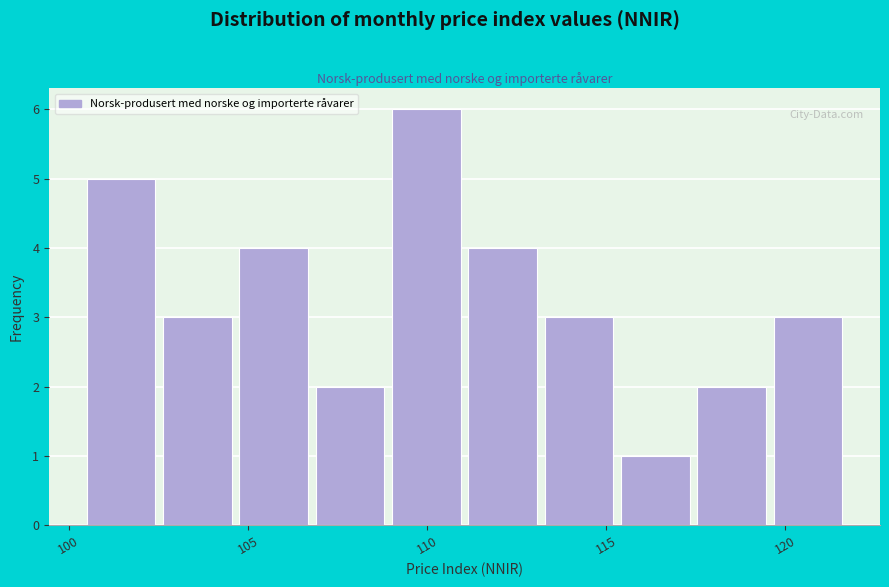

Over which range of the x-axis is the bar tallest?

109.0 to 111.0